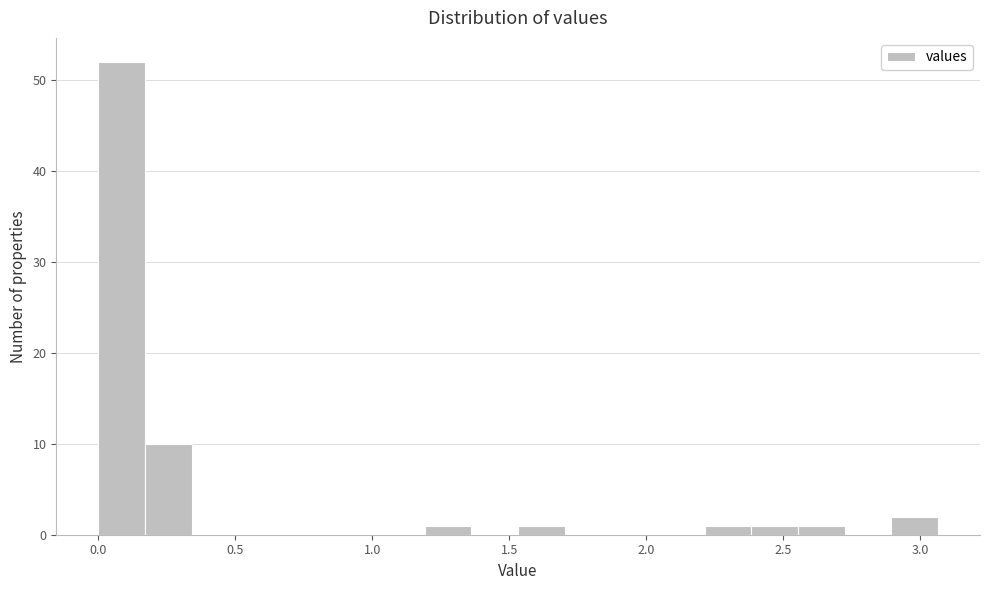

Read against the x-axis, roughly where is the centre of the tallest bar?

0.10